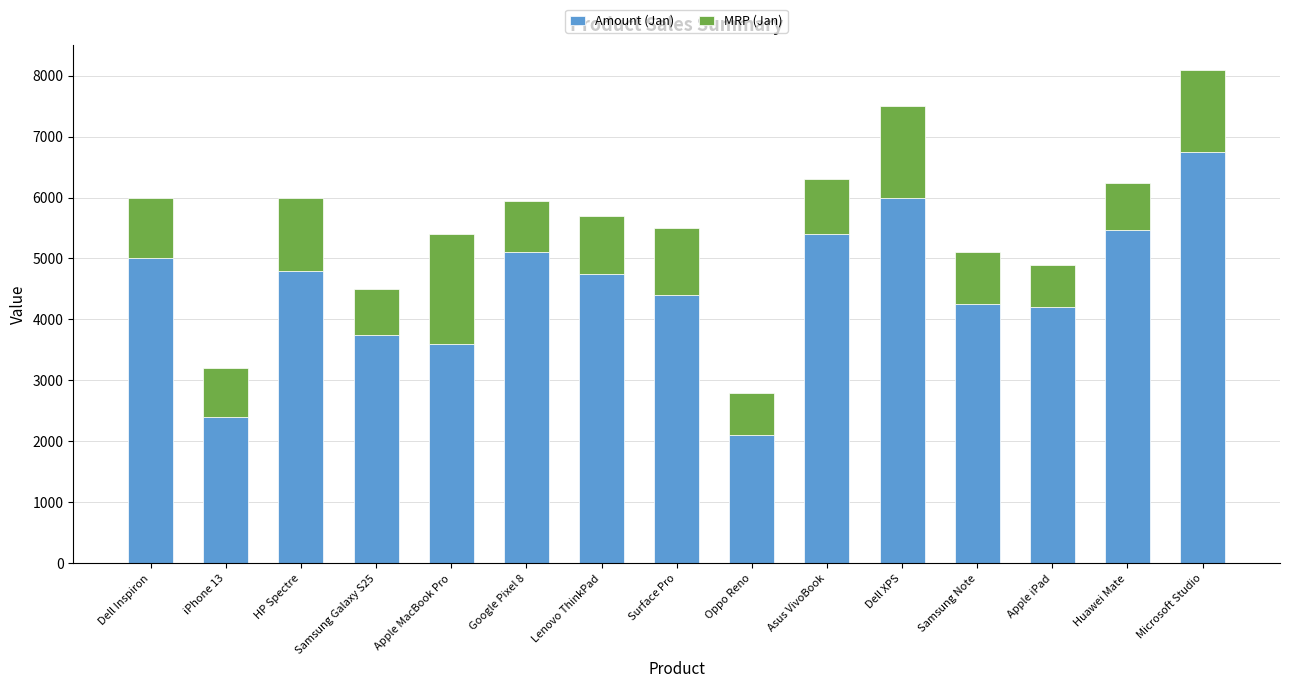

The value of Amount (Jan) at Apple MacBook Pro is 3600. True or false?

True